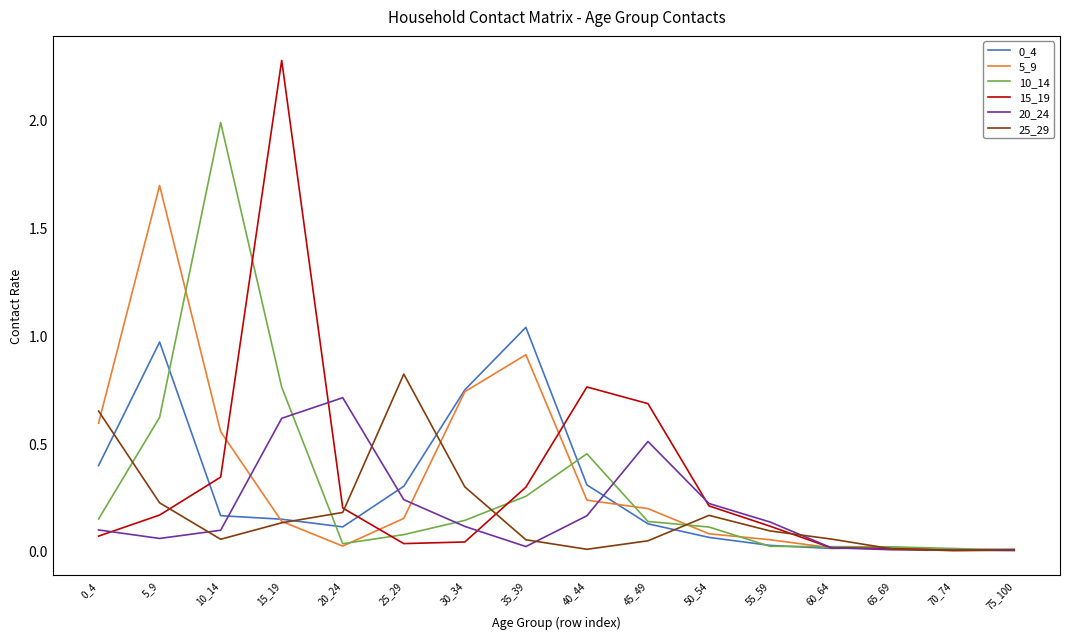

Which category has the highest value across all series?

15_19